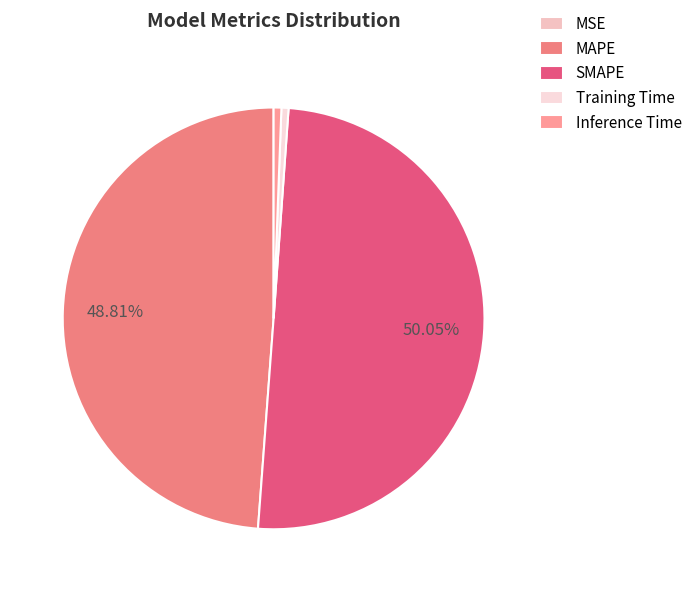

Which category has the smallest portion of the pie?

MSE